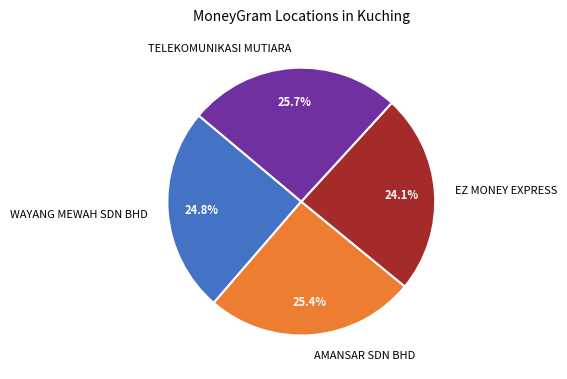

Is EZ MONEY EXPRESS the majority of the pie?

No